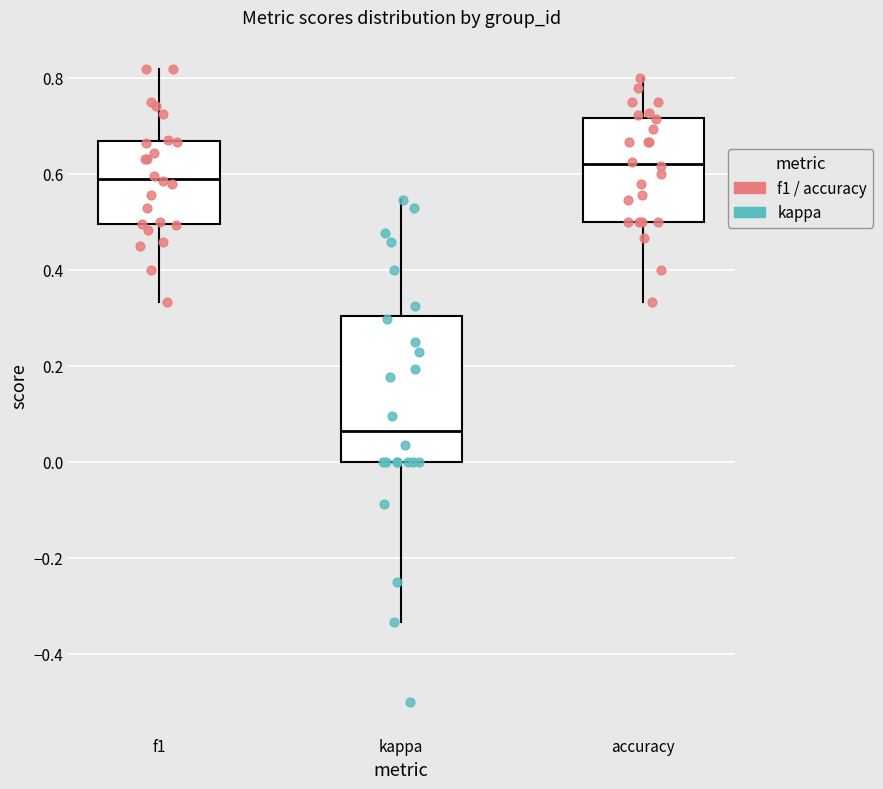

Where is the lower edge of the box for kappa on the y-axis? The values are not printed on the chart, so give them approximately, as read against the axis.

0.00